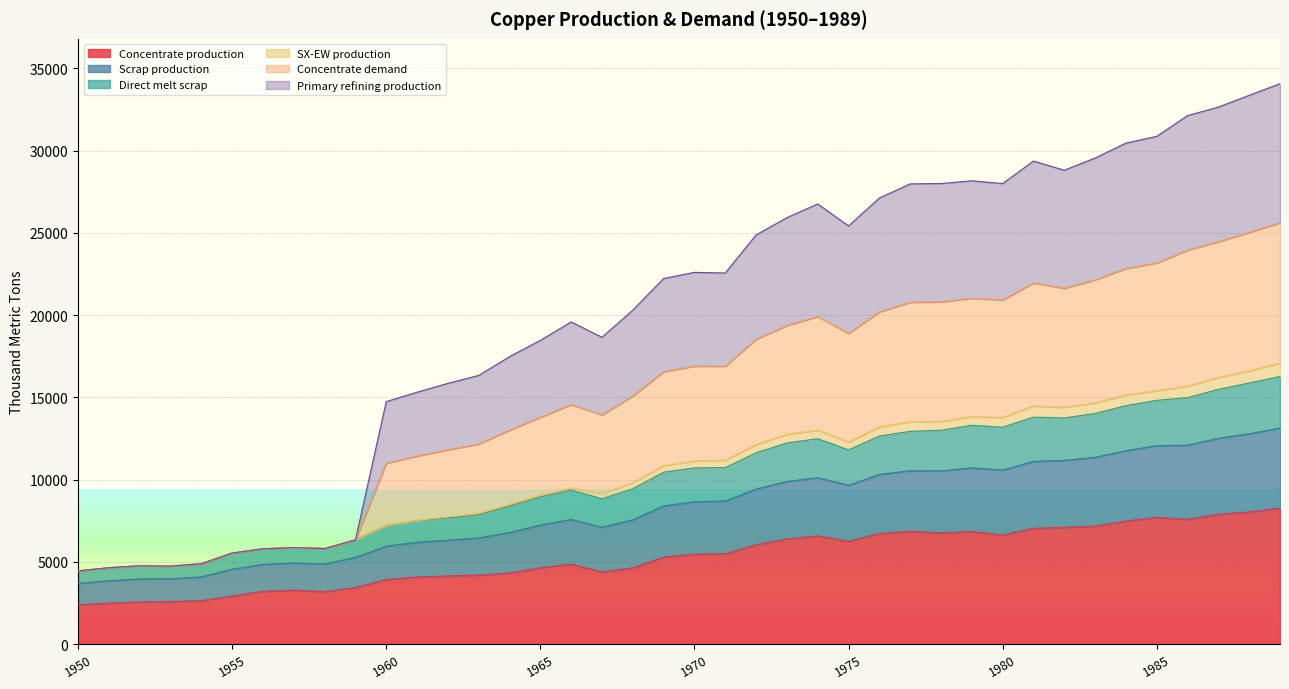

Does the chart display data point markers on the line(s)?

No